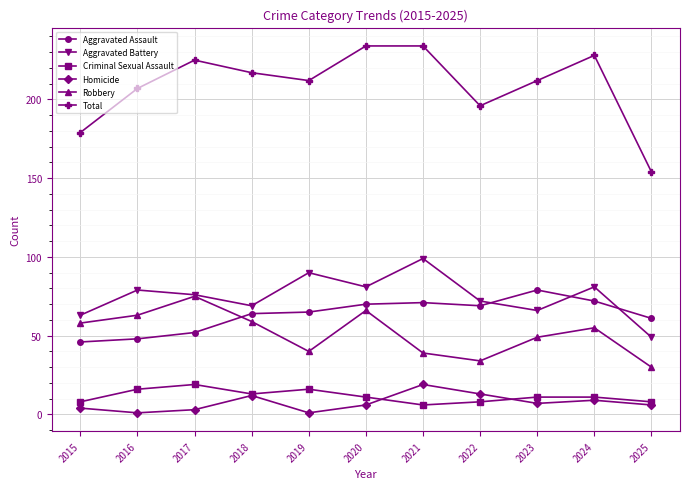

Is the value of Total at 2015 greater than the value of Homicide at 2024?

Yes